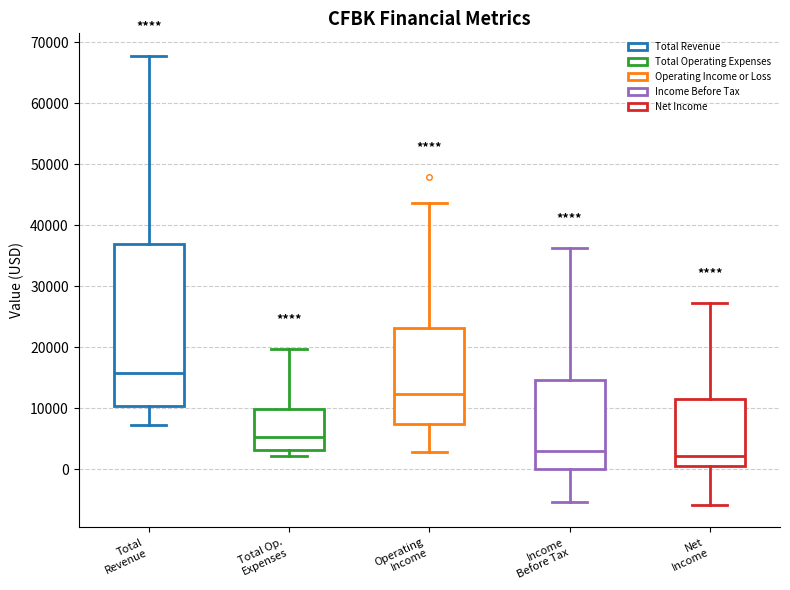

Where is the lower edge of the box for Operating Income on the y-axis? The values are not printed on the chart, so give them approximately, as read against the axis.

8000